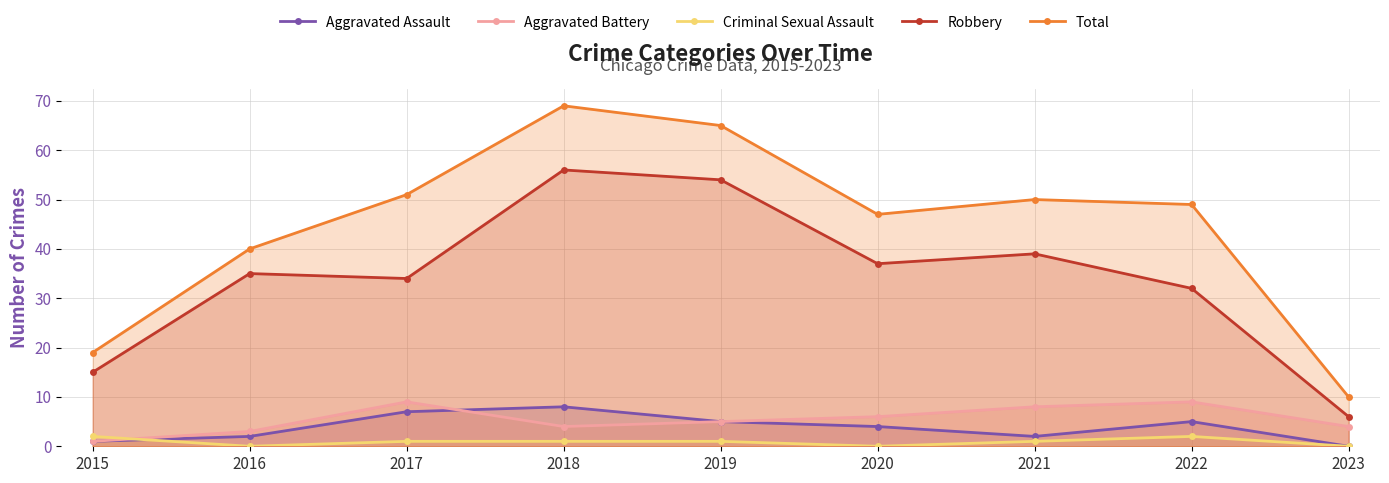

Which category has the lowest value in the Robbery series?

2023